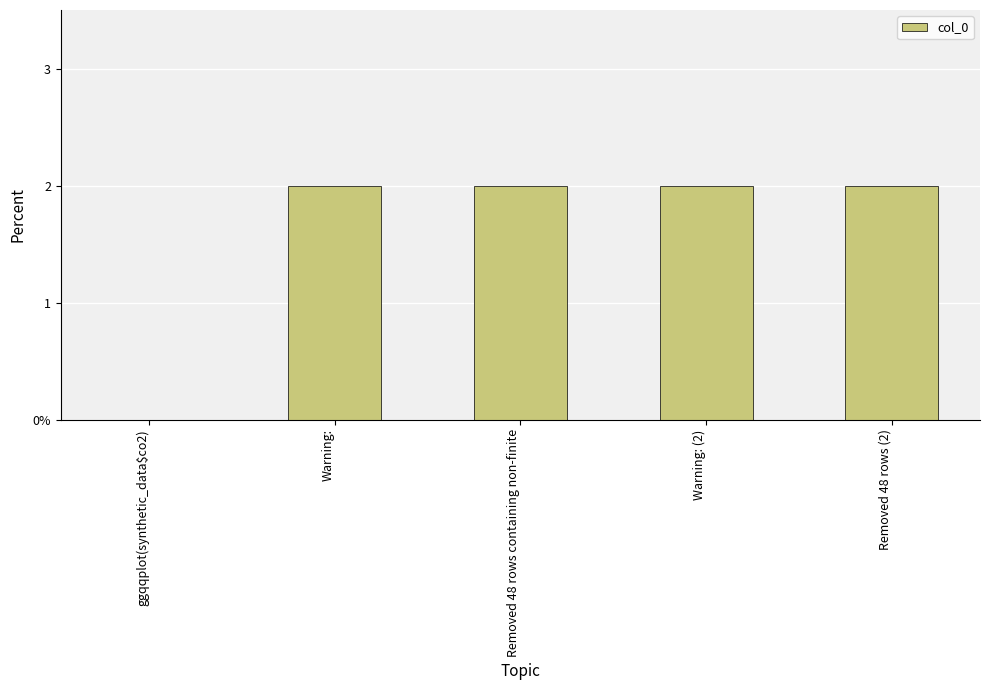

At which label is the value closest to 1?

ggqqplot(synthetic_data$co2)